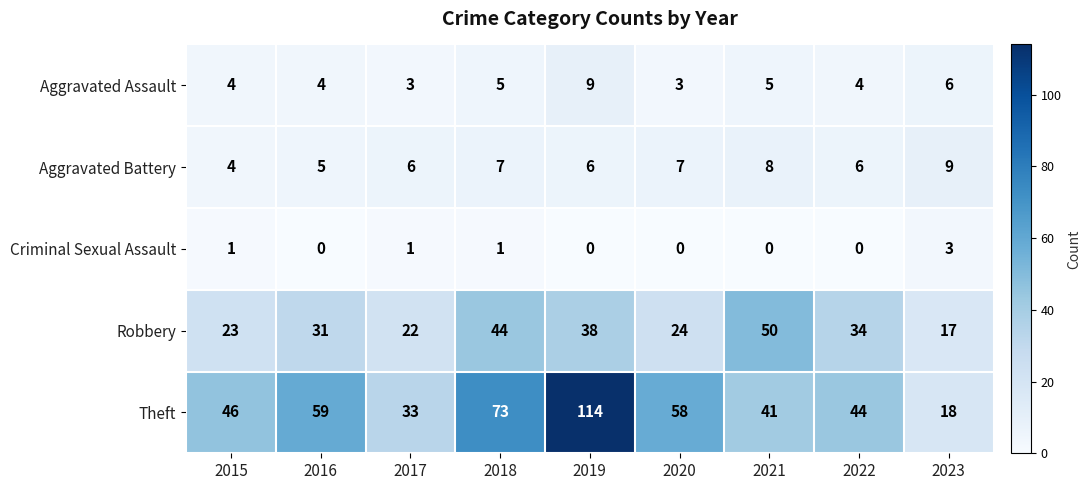

What is the sum of the Theft values at 2016 and 2019?

173